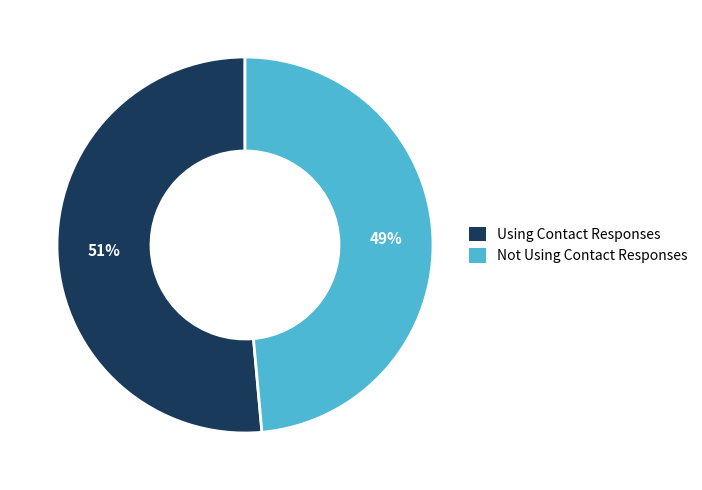

Does any single category account for the majority?

Yes